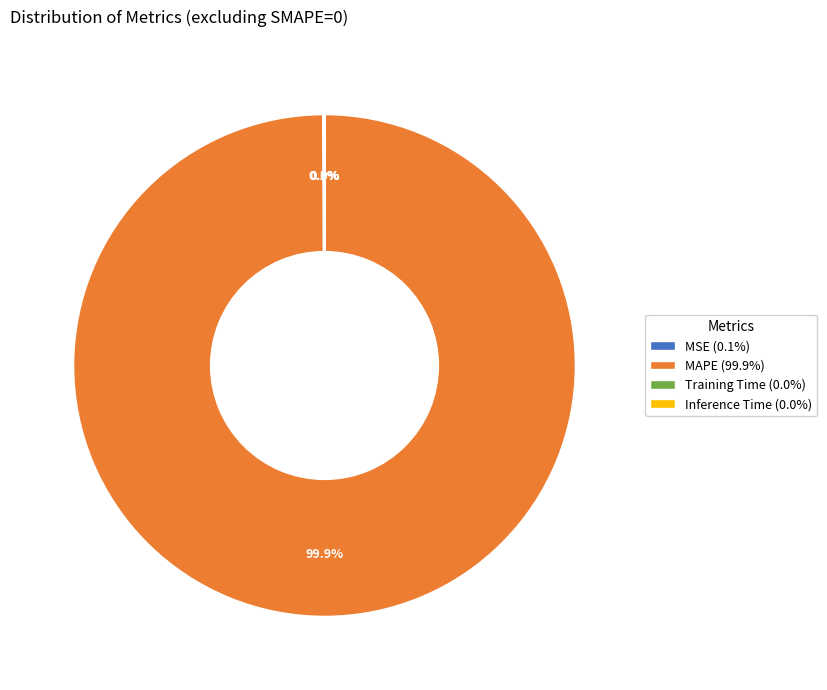

What percentage is NOT represented by MAPE (99.9%)?

0.1%